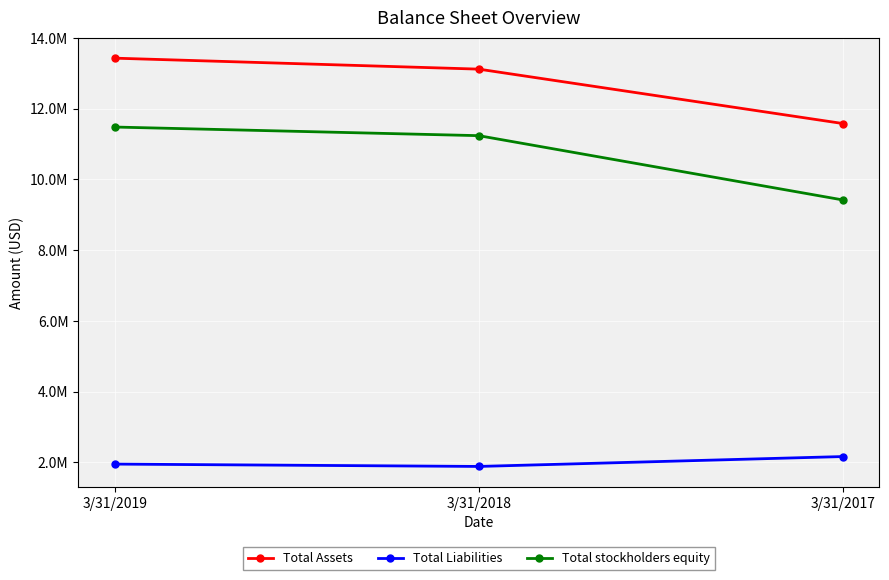

What are all the series names shown in the legend?

Total Assets, Total Liabilities, Total stockholders equity